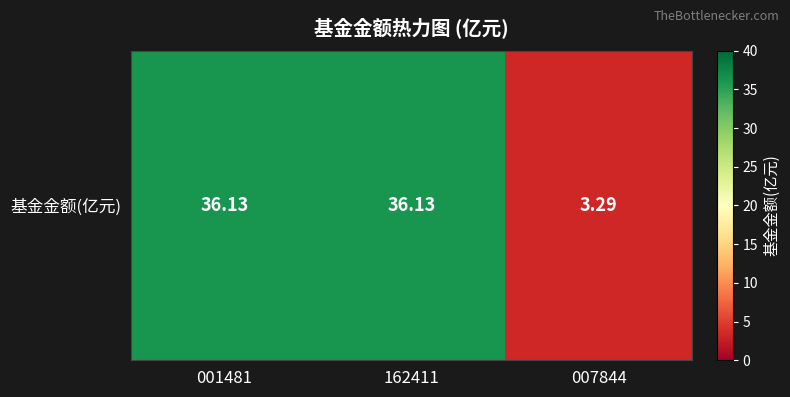

Rank the categories by value from highest to lowest.

001481, 162411, 007844